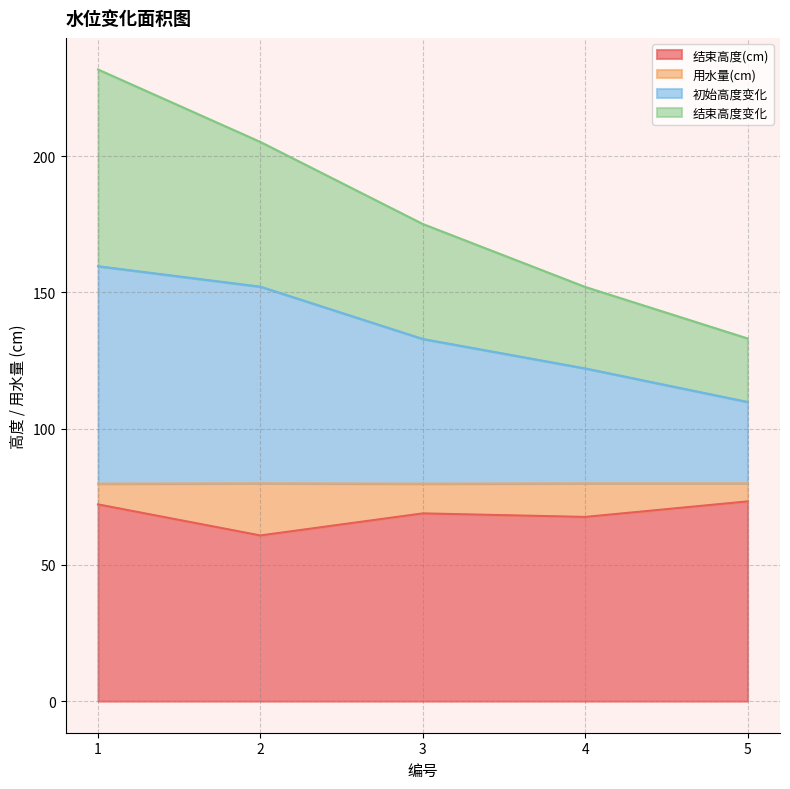

The value of 结束高度(cm) at 4 is 22.2. True or false?

False